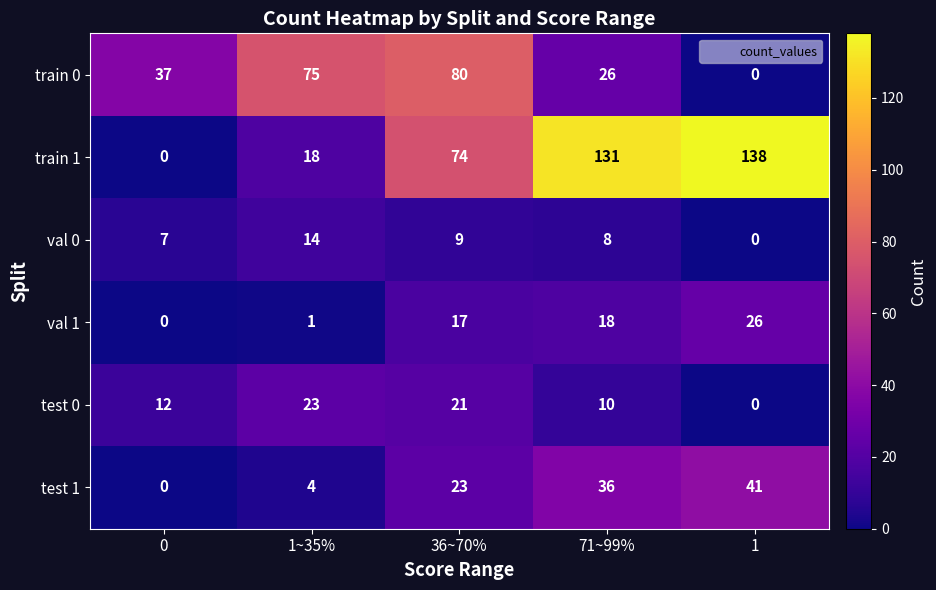

At how many categories does at least one series exceed 114?

2